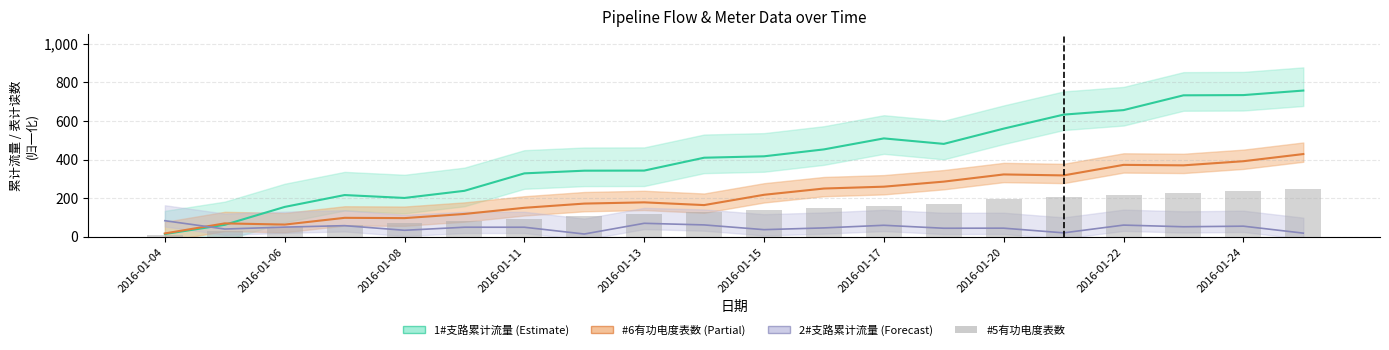

What is the value of the 10th bar from the left?

128.1